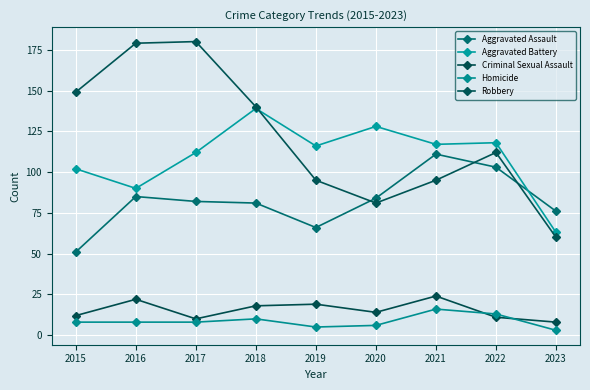

What is the sum of the Homicide values at 2018 and 2015?

18